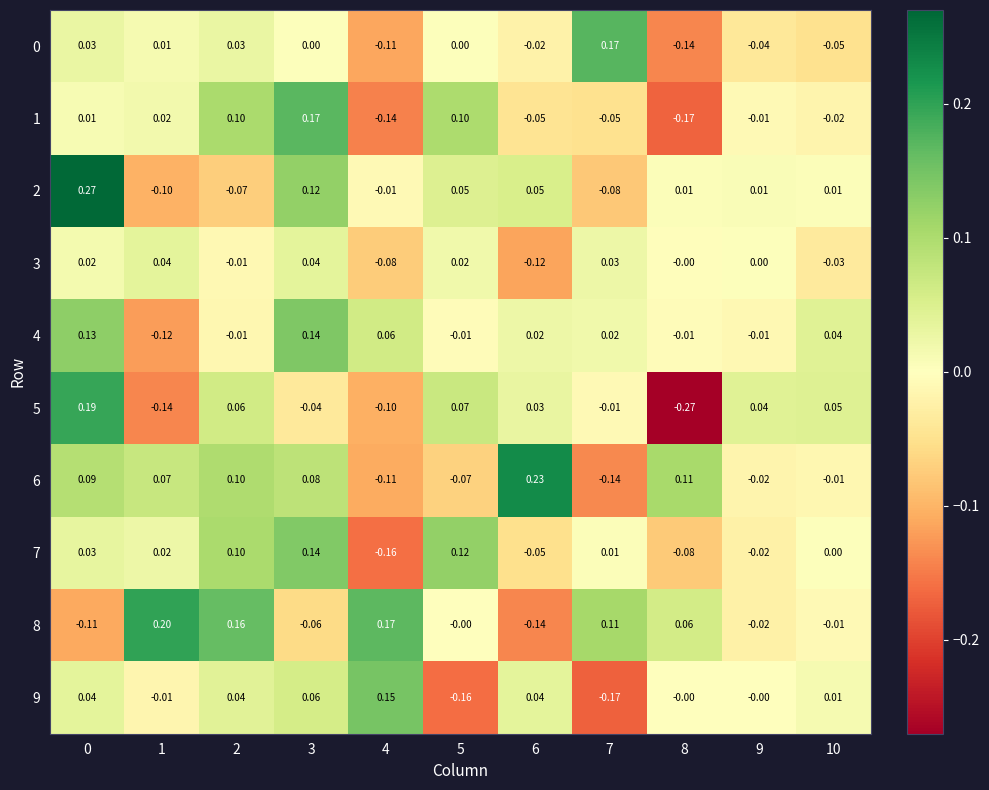

Is the value of 1 at 0 greater than the value of 4 at 8?

Yes